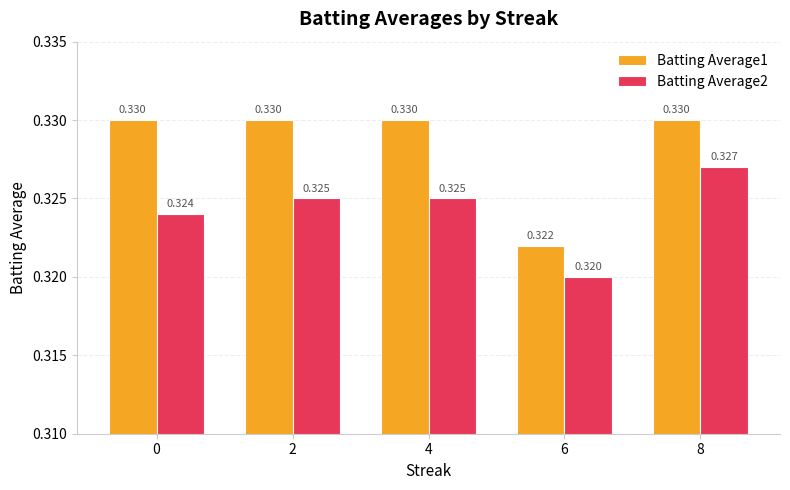

Is the value of Batting Average2 at 4 greater than the value of Batting Average1 at 4?

No